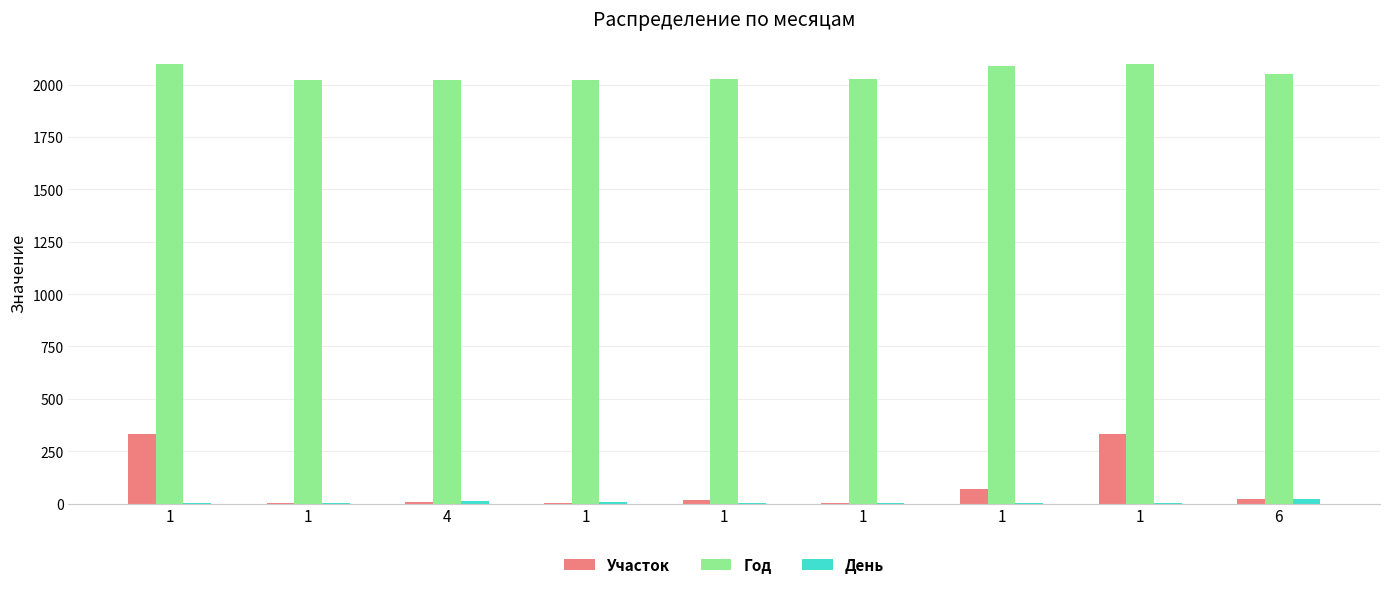

How many categories are shown in the chart?

9